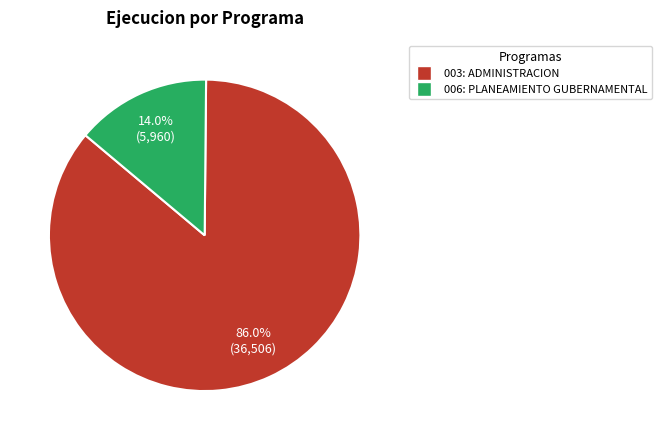

Is it true that 003: ADMINISTRACION is 91% of the pie?

False